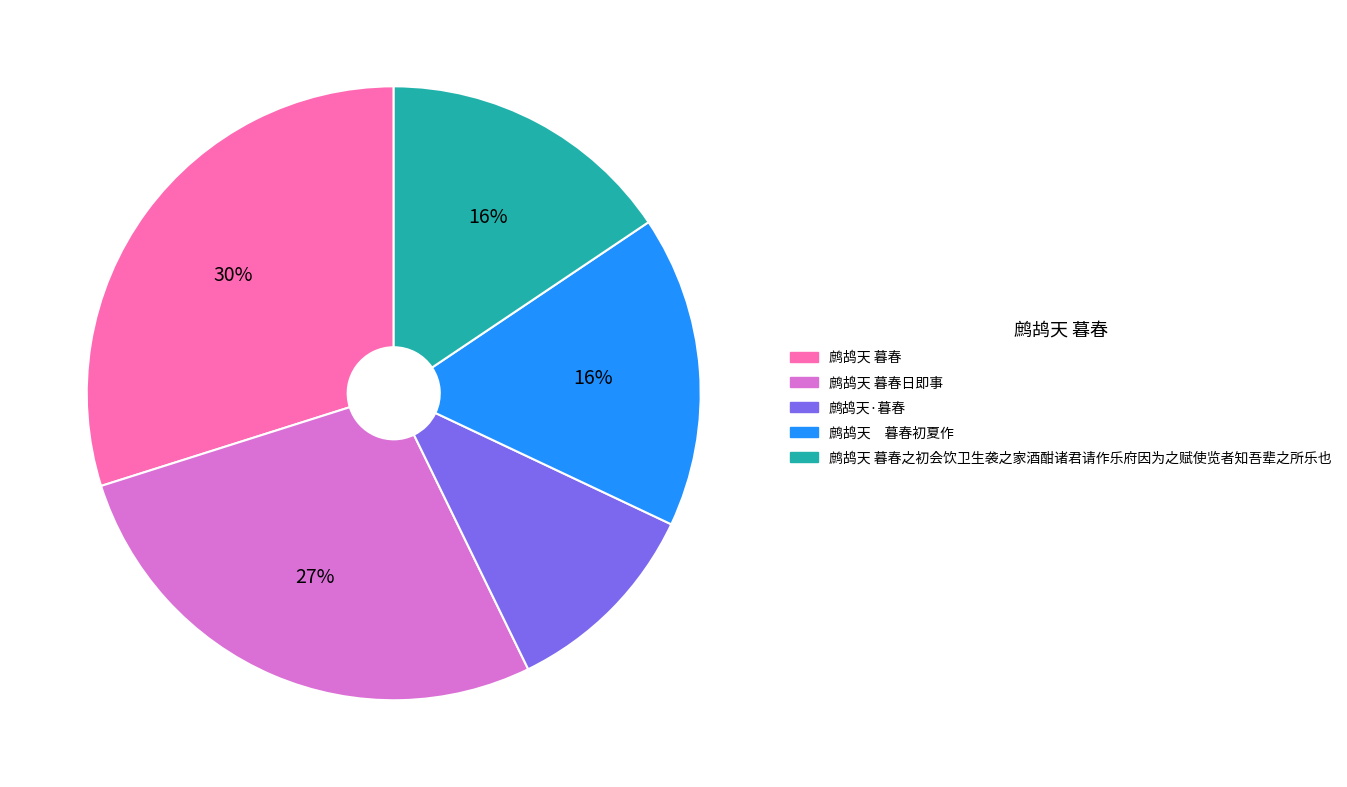

Which category has the smallest portion of the pie?

鹧鸪天·暮春